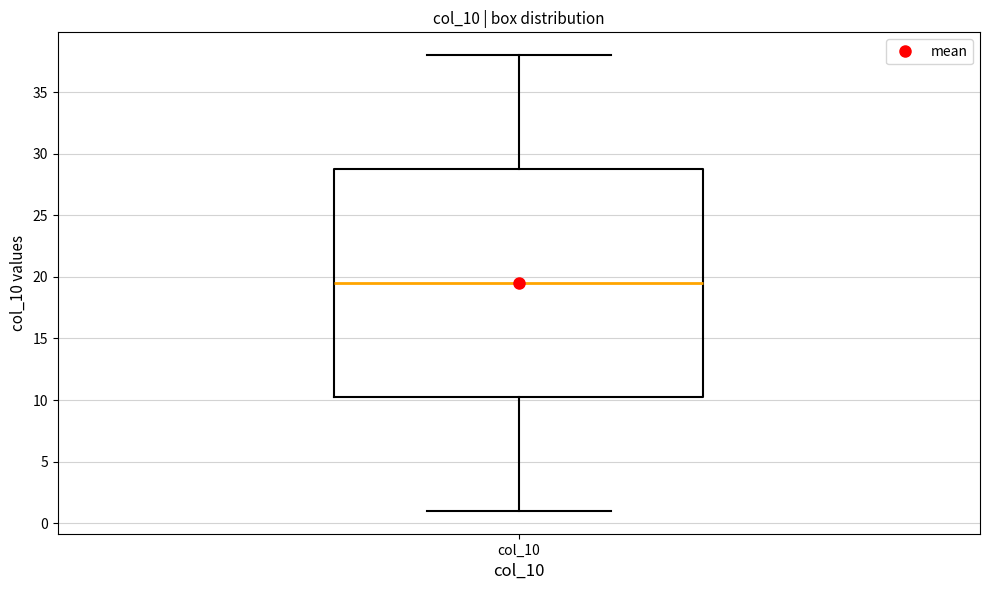

Read this box plot against the y-axis: the position of the median line, the range covered by the box, and the ends of both whiskers. The values are not printed on the chart, so give them approximately, as read against the axis.

median 19.5, box 10.5 to 29.0, whiskers 1.0 to 38.0